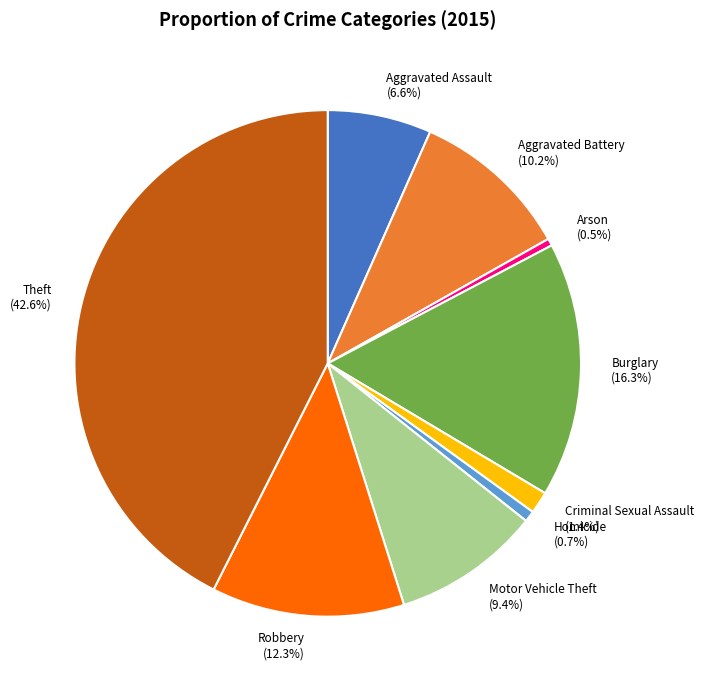

Which has a higher value, Homicide or Aggravated Battery?

Aggravated Battery